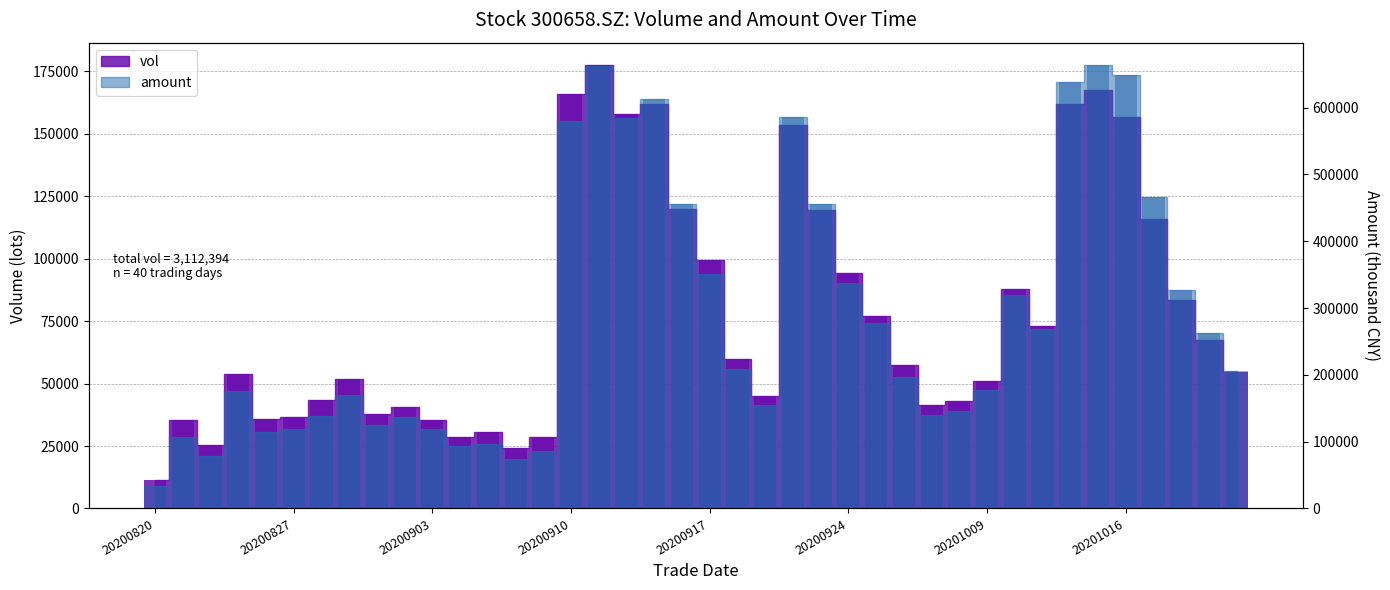

What is the minimum value for amount?

33390.5